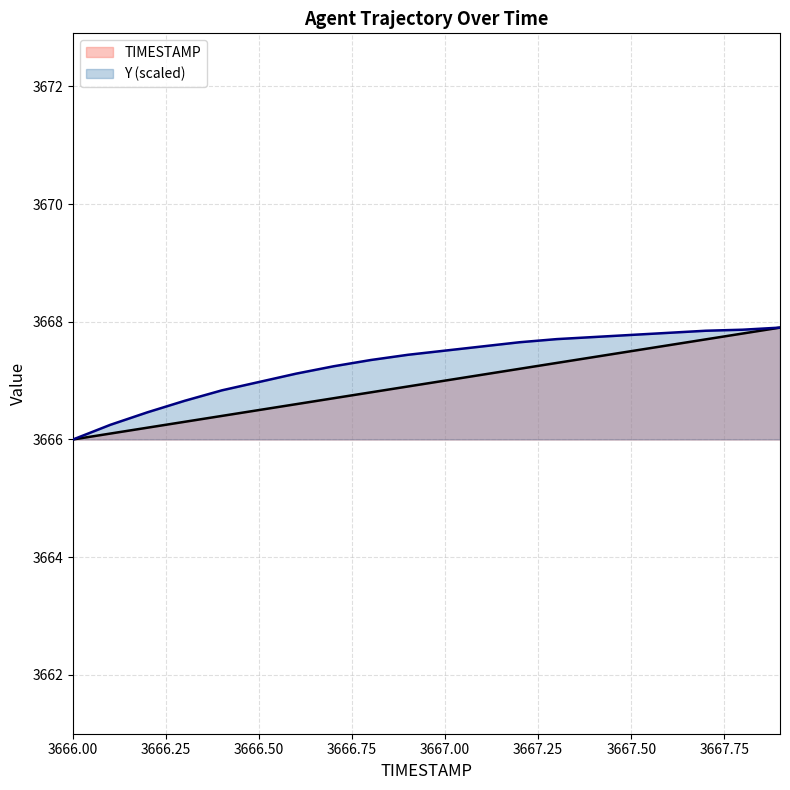

True or false: TIMESTAMP and Y intersect in this chart.

False